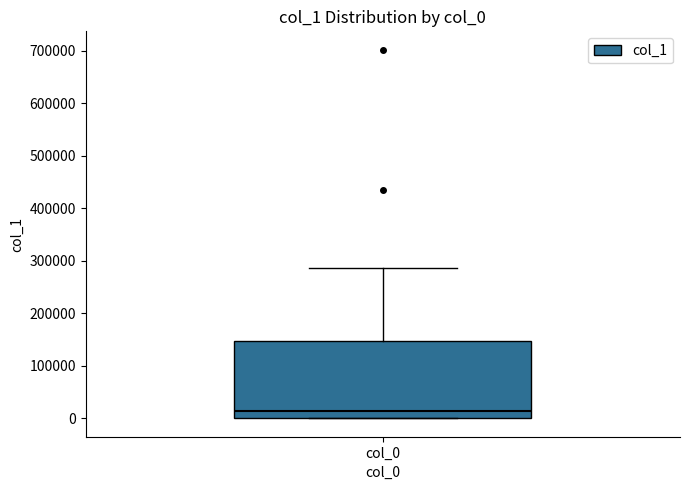

Read this box plot against the y-axis: the position of the median line, the range covered by the box, and the ends of both whiskers. The values are not printed on the chart, so give them approximately, as read against the axis.

median 10000, box 0 to 150000, whiskers 0 to 290000